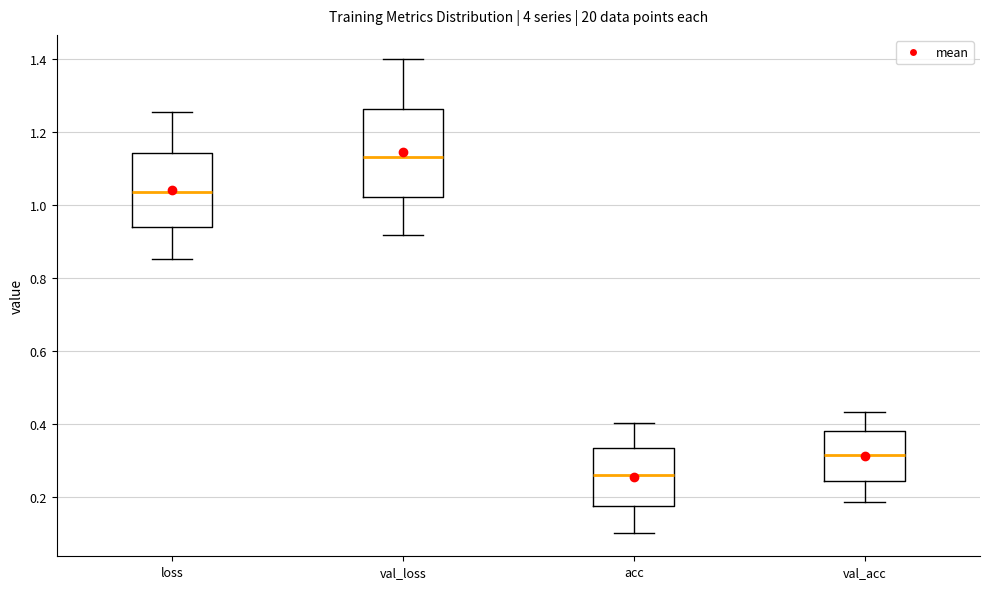

Reading left to right, read every box against the y-axis: the position of its median line, the range the box covers, and the ends of its whiskers. The values are not printed on the chart, so give them approximately, as read against the axis.

loss: median 1.04, box 0.94 to 1.14, whiskers 0.86 to 1.26
val_loss: median 1.14, box 1.02 to 1.26, whiskers 0.92 to 1.40
acc: median 0.26, box 0.18 to 0.34, whiskers 0.10 to 0.40
val_acc: median 0.32, box 0.24 to 0.38, whiskers 0.18 to 0.44